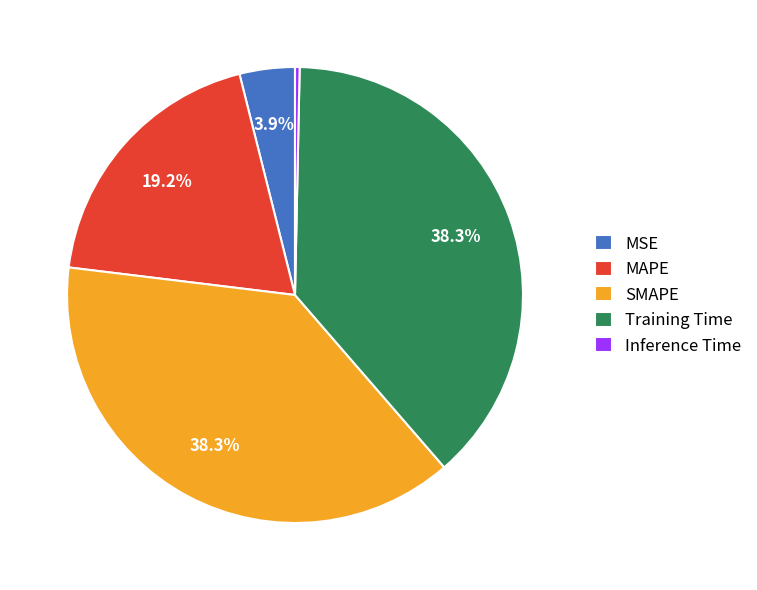

To the nearest percent, what is the difference between the largest and smallest slice percentages?

38%